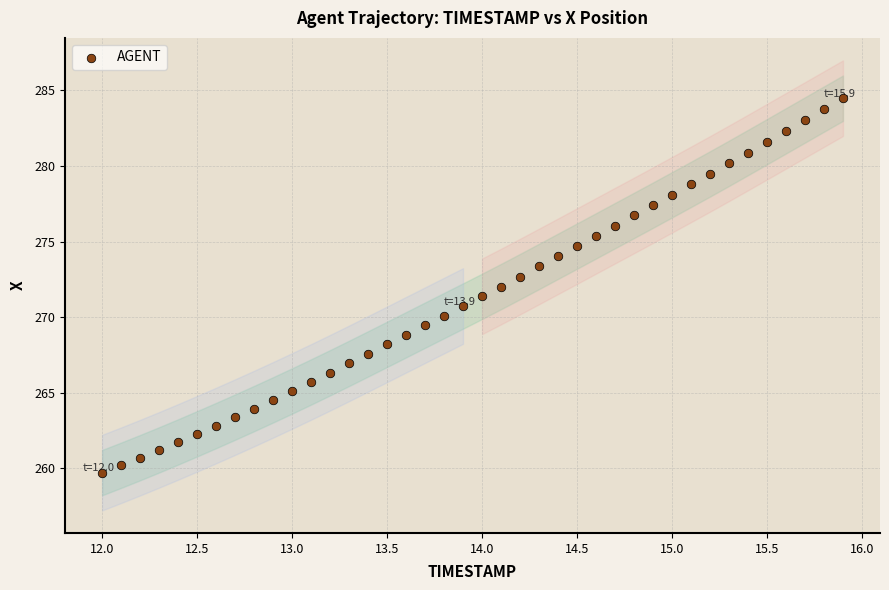

What is the range of X values (max minus min)?

3.9